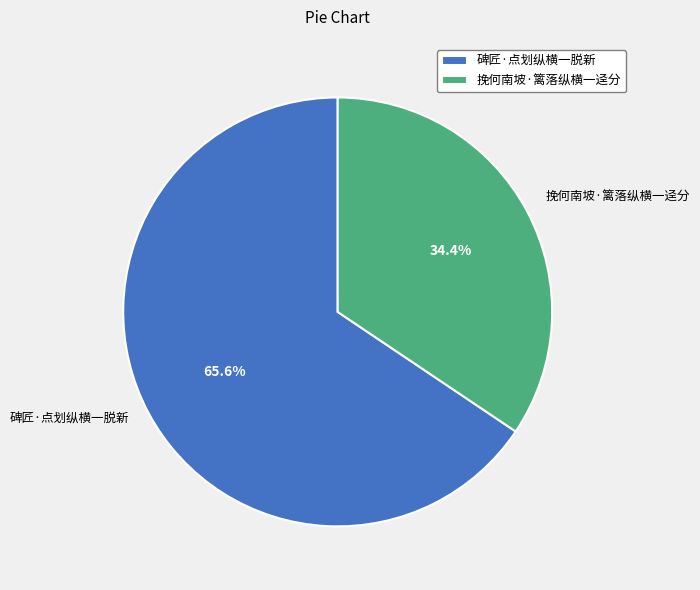

The 碑匠·点划纵横一脱新 slice represents 66% of the pie. True or false?

True